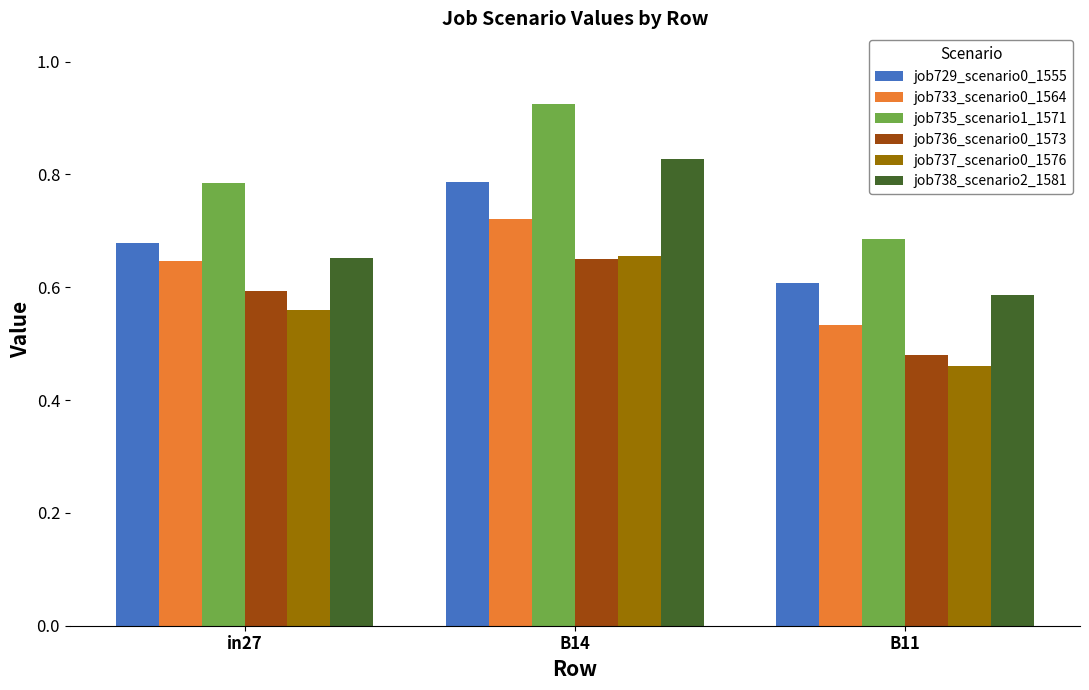

Which series changed the most between in27 and B14?

job738_scenario2_1581